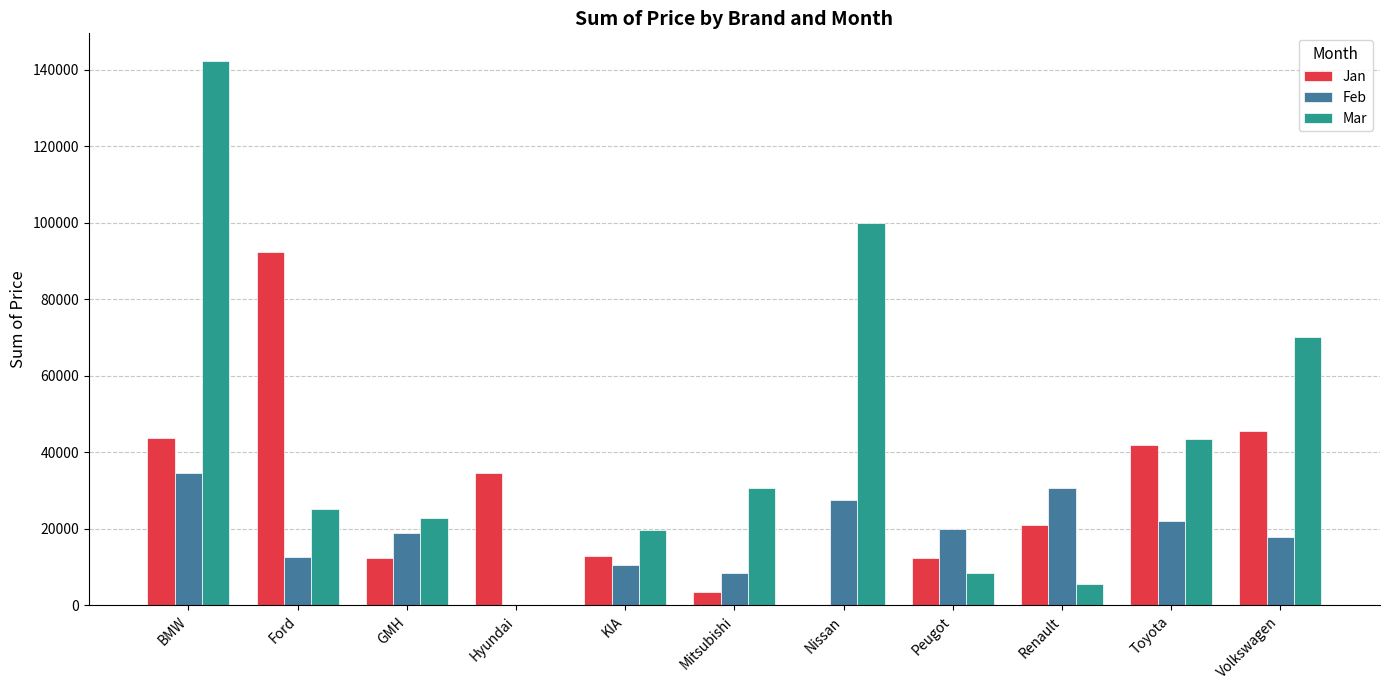

Between BMW and Volkswagen, which series saw the biggest shift?

Mar